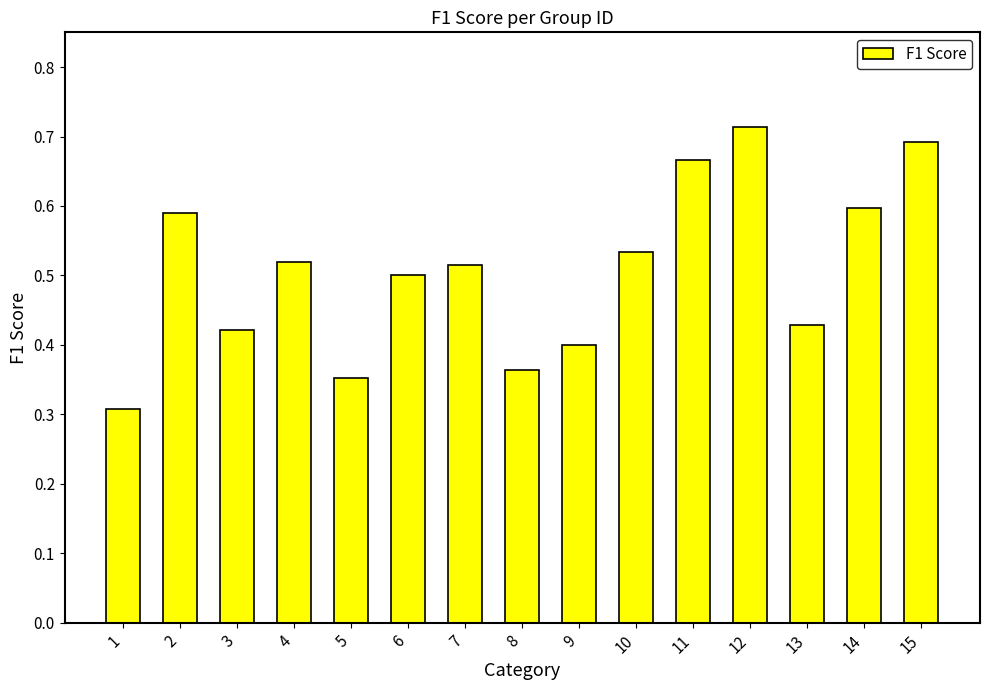

Does the chart contain stacked bars?

No